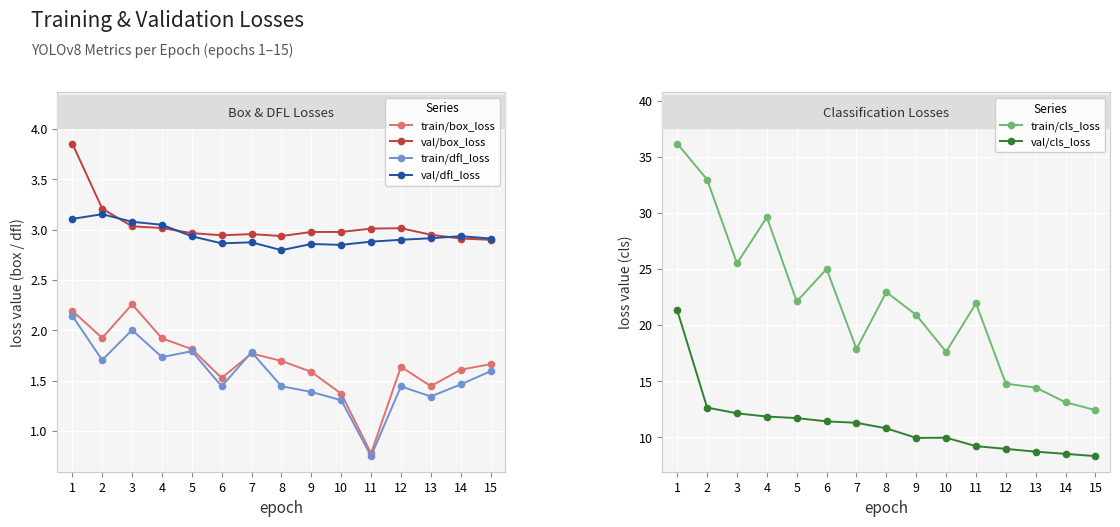

The value of val/cls_loss at 3 is 21.0. True or false?

False